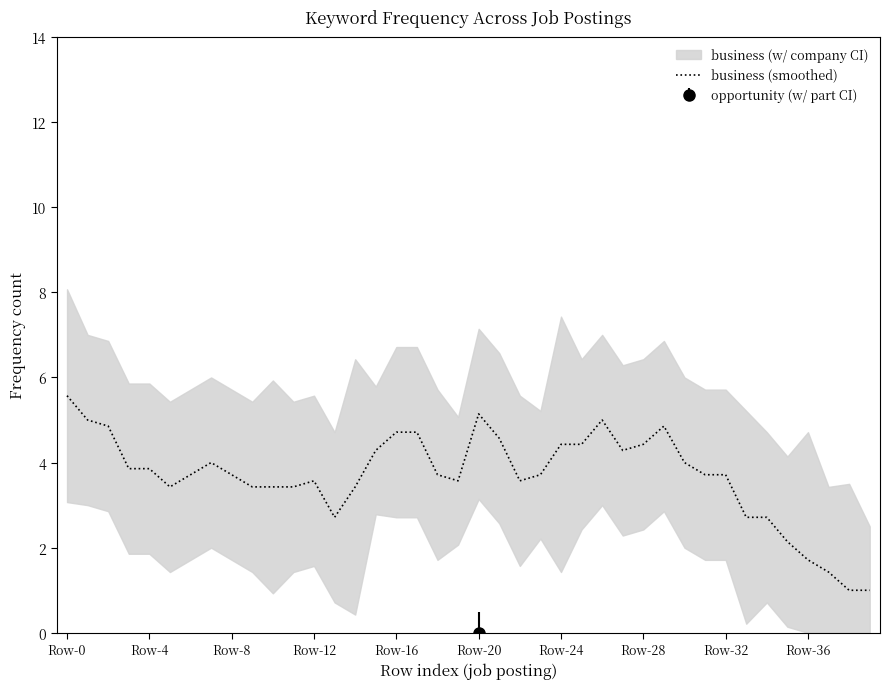

What is the greatest value displayed?

5.6